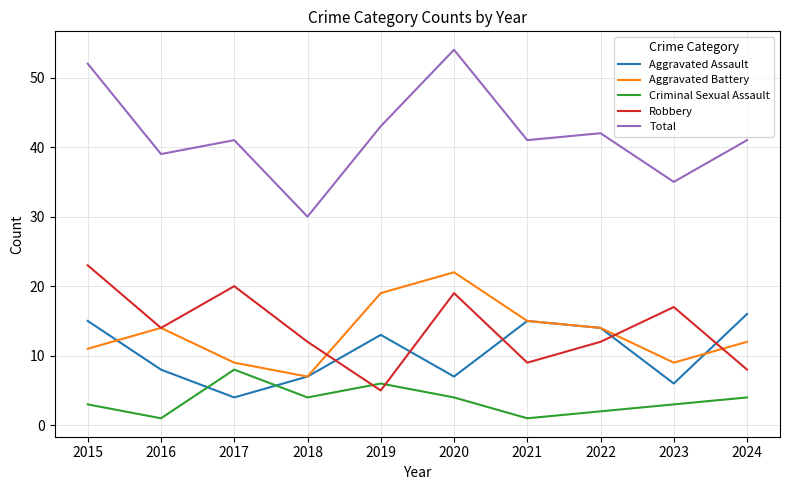

The value of Robbery at 2024 is 8. True or false?

True